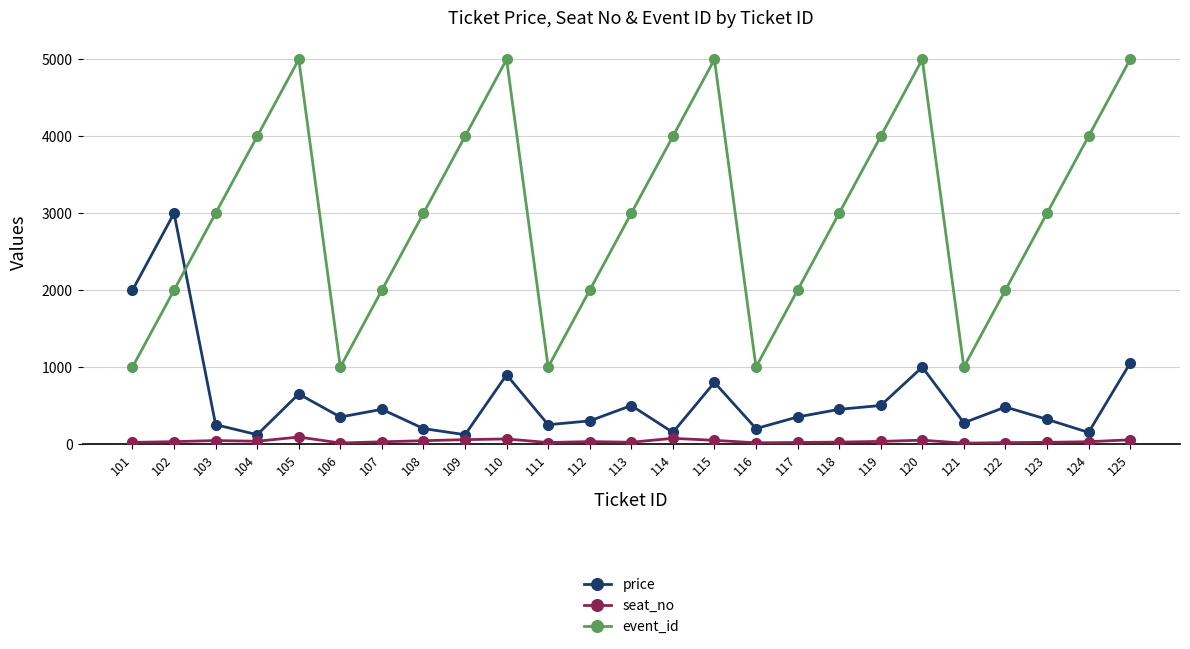

List the series in order of their overall mean, highest first.

event_id, price, seat_no